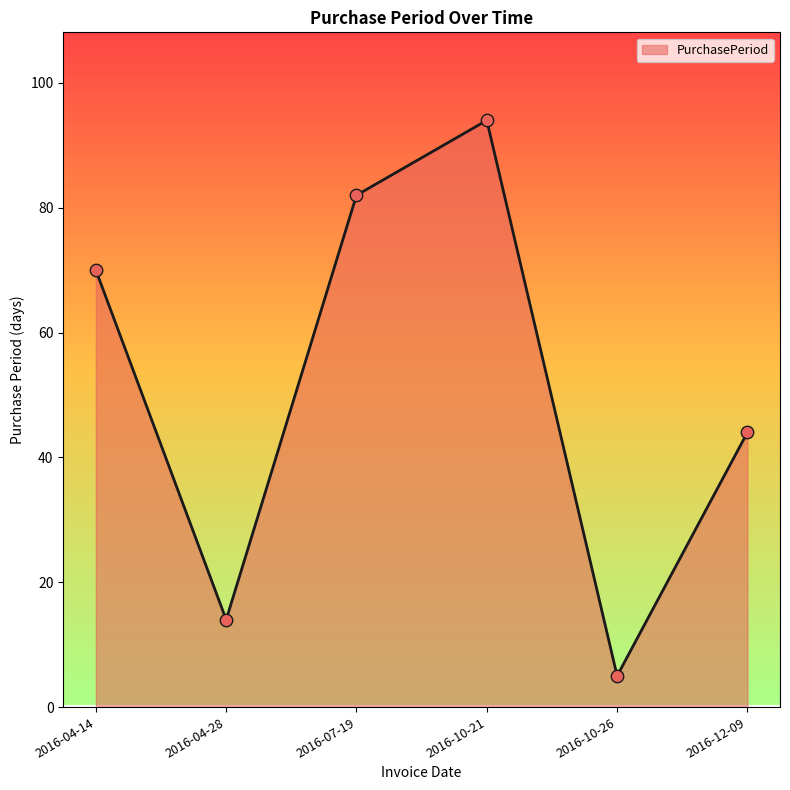

Between 2016-04-28 and 2016-10-26, which is larger?

2016-04-28